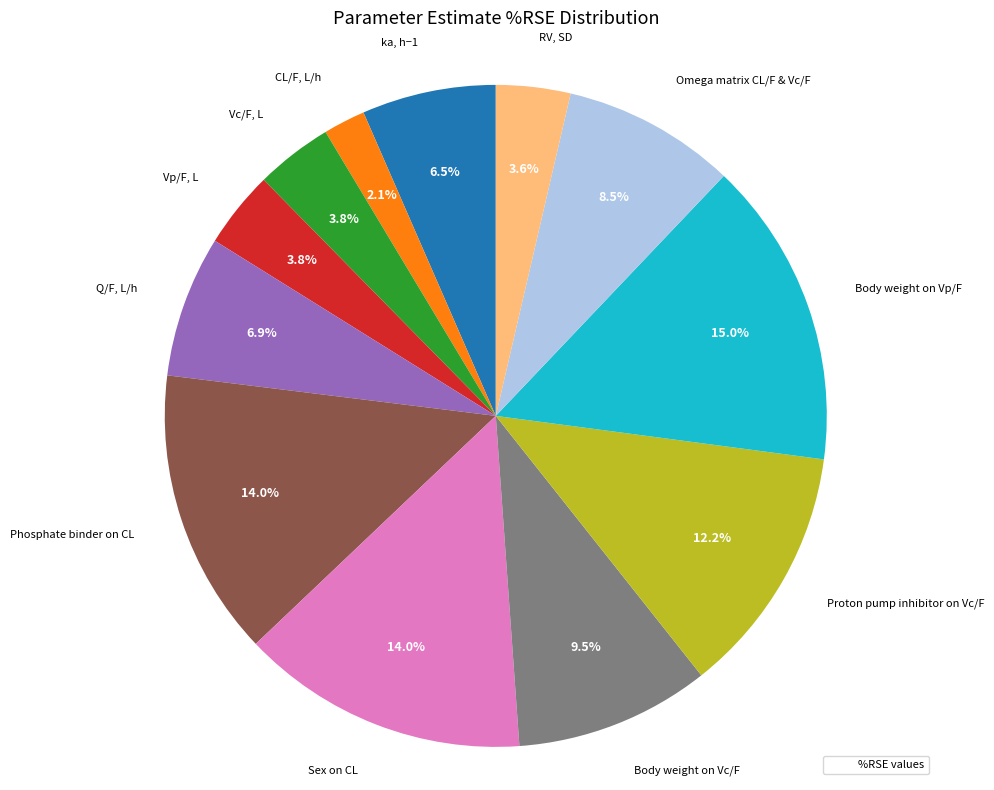

Is there any slice that represents more than half of the pie?

No